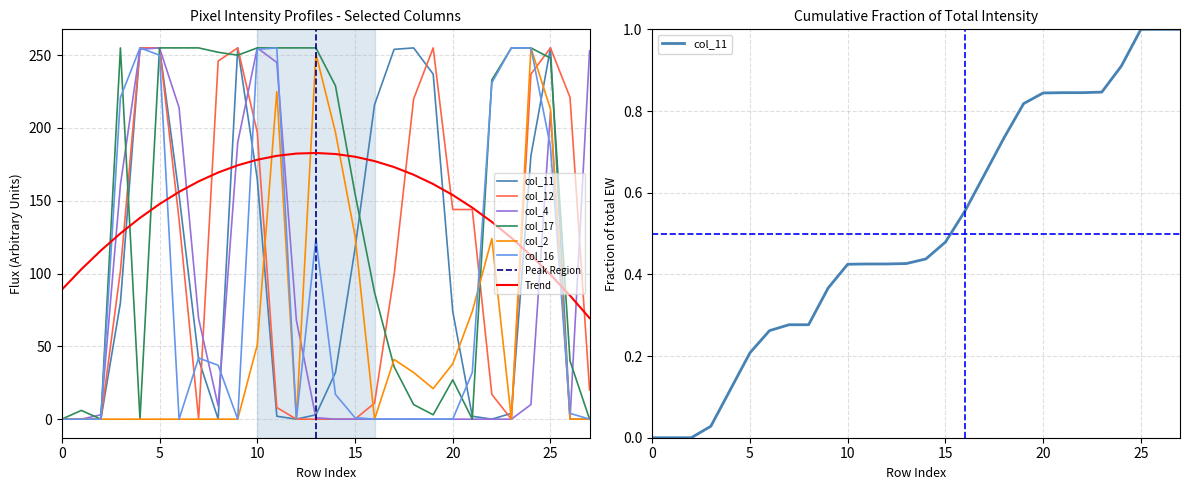

What is the difference between the maximum and second lowest values in the col_17 series?

255